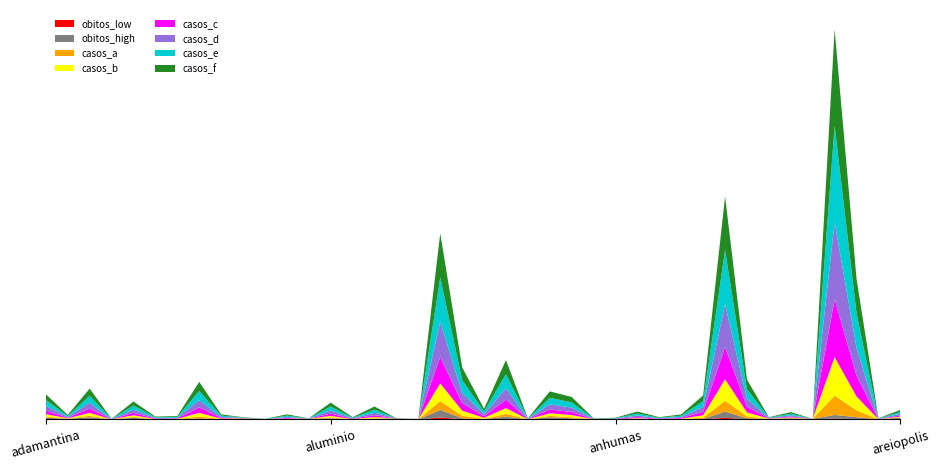

Reading left to right, list all the values displayed in this chart.

CASOS: adamantina=45	adolfo=8	aguai=55	aguas da prata=1	aguas de lindoia=32	aguas de santa barbara=5	aguas de sao pedro=6	agudos=67	alambari=9	alfredo marcondes=4	altair=1	altinopolis=9	alto alegre=2	aluminio=30	alvares florence=4	alvares machado=23	alvaro de carvalho=2	alvinlandia=1	americana=332	americo brasiliense=93	americo de campos=19	amparo=106	analandia=2	andradina=50	angatuba=40	anhembi=2	anhumas=3	aparecida=14	aparecida d'oeste=4	apiai=9	aracariguama=43	aracatuba=398	aracoiaba da serra=71	aramina=4	arandu=13	arapei=1	araraquara=696	araras=251	arealva=2	areiopolis=17
OBITOS: adamantina=3	adolfo=1	aguai=4	aguas da prata=0	aguas de lindoia=3	aguas de santa barbara=0	aguas de sao pedro=0	agudos=2	alambari=0	alfredo marcondes=2	altair=0	altinopolis=0	alto alegre=1	aluminio=2	alvares florence=0	alvares machado=1	alvaro de carvalho=2	alvinlandia=0	americana=17	americo brasiliense=2	americo de campos=0	amparo=5	analandia=0	andradina=4	angatuba=2	anhembi=0	anhumas=0	aparecida=0	aparecida d'oeste=0	apiai=0	aracariguama=1	aracatuba=14	aracoiaba da serra=2	aramina=1	arandu=2	arapei=1	araraquara=8	araras=4	arealva=0	areiopolis=3